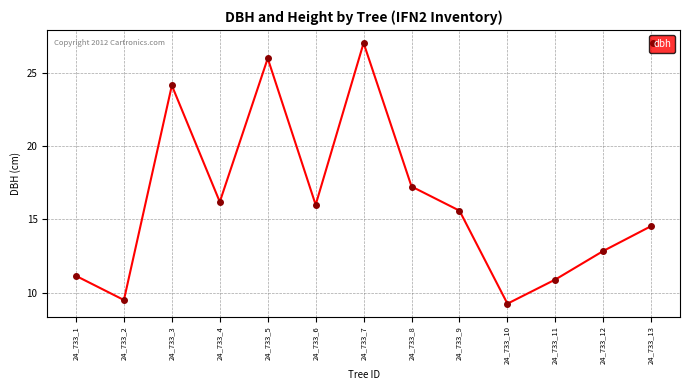

What is the greatest value displayed?

27.1